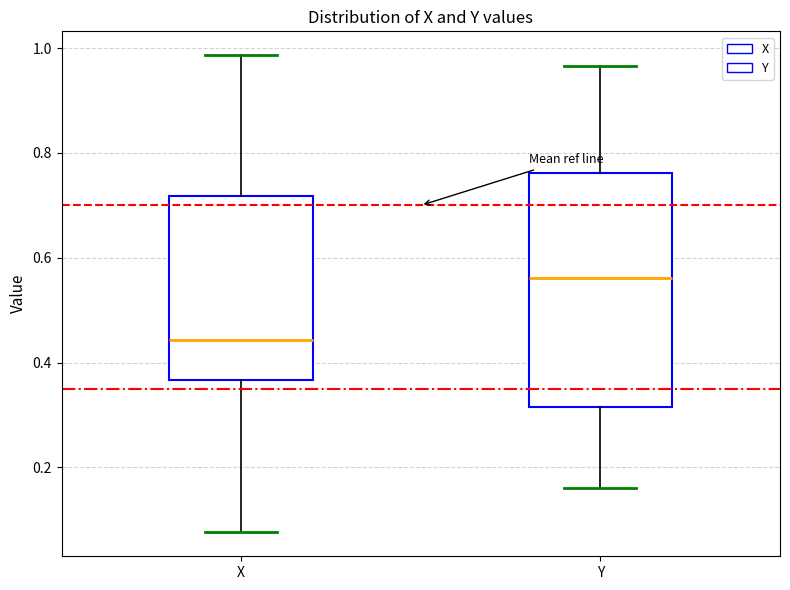

Which box has the lowest median line?

X